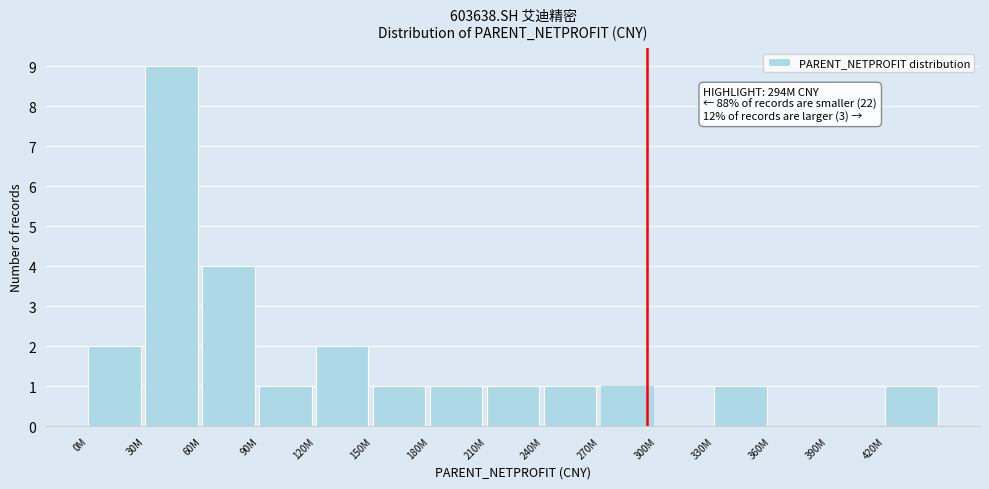

Reading right to left, transcribe all the data shown in this chart.

420M=1	390M=0	360M=0	330M=1	300M=0	270M=1	240M=1	210M=1	180M=1	150M=1	120M=2	90M=1	60M=4	30M=9	0M=2